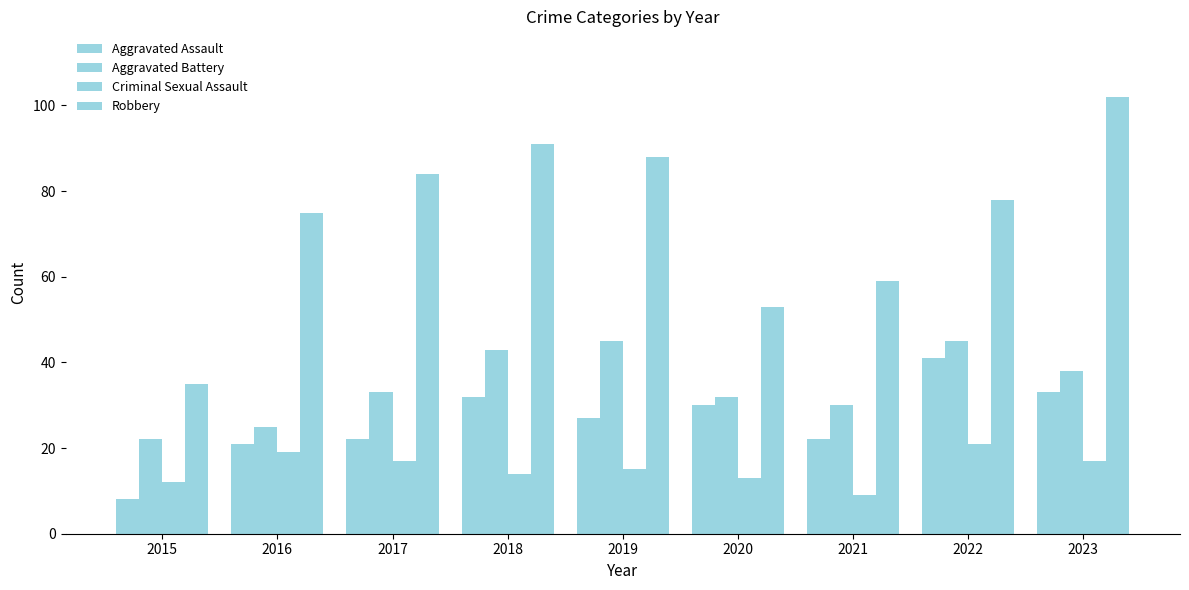

Is the value of Criminal Sexual Assault at 2019 greater than the value of Aggravated Battery at 2020?

No